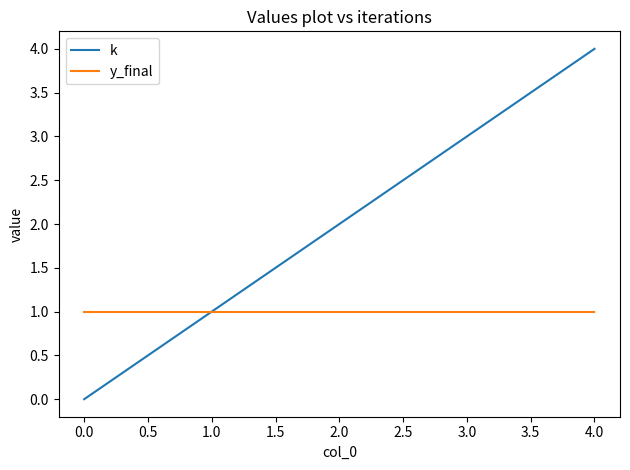

Count the number of categories in the chart.

5